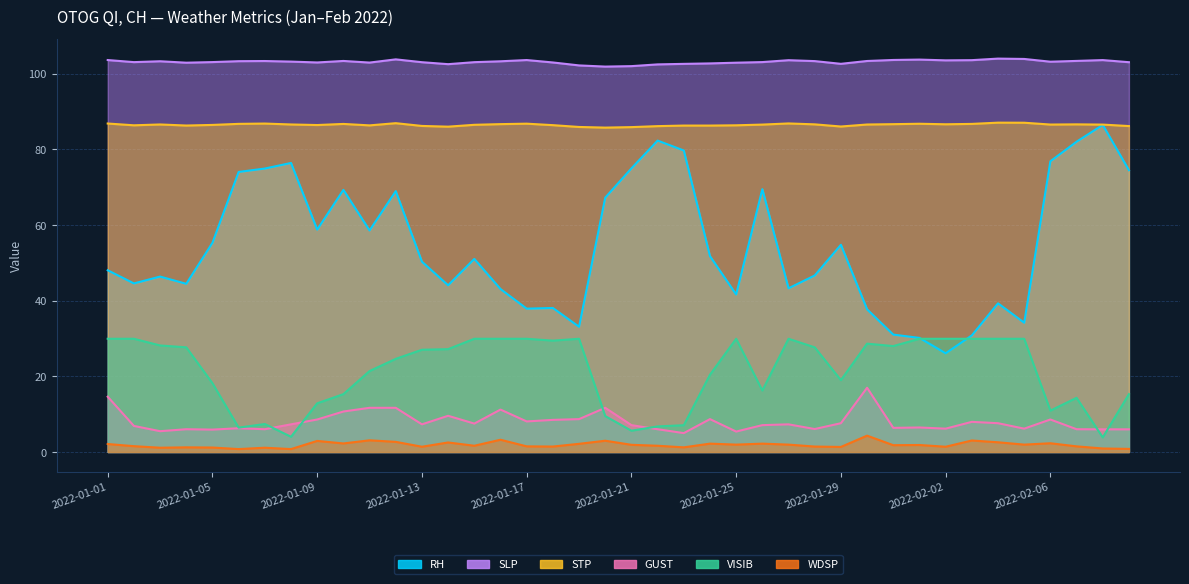

True or false: STP and VISIB intersect in this chart.

False